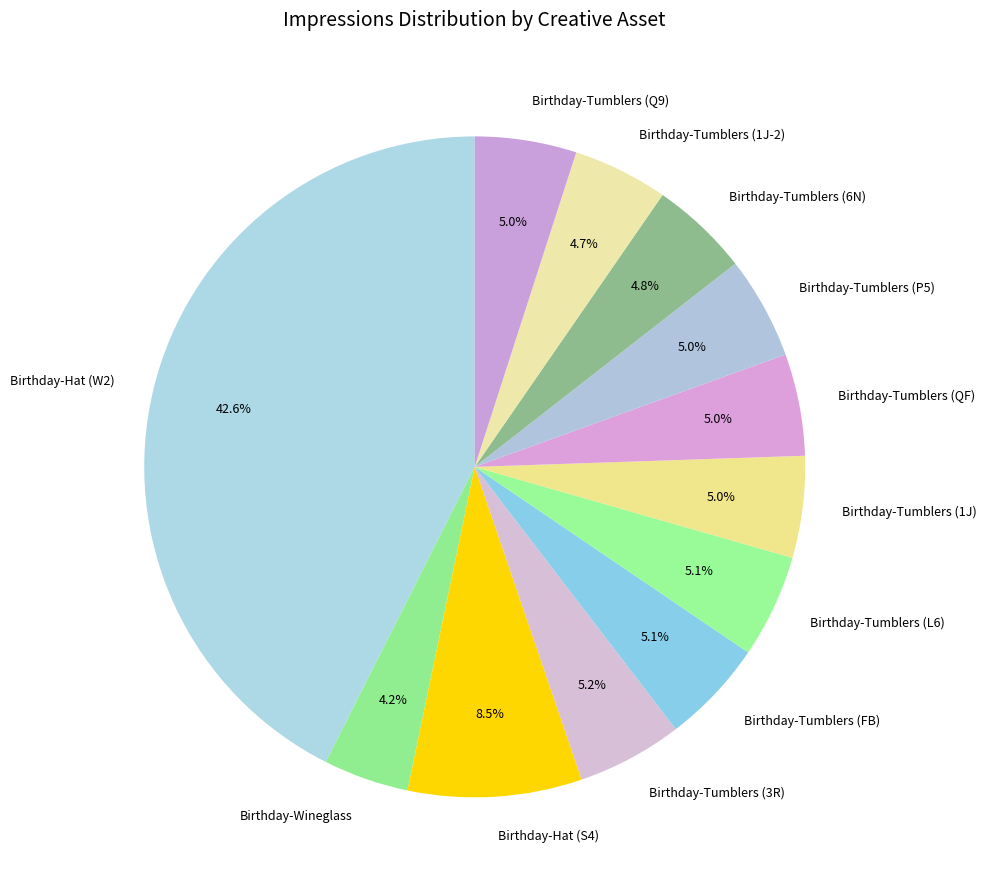

Count the number of slices in the pie.

12